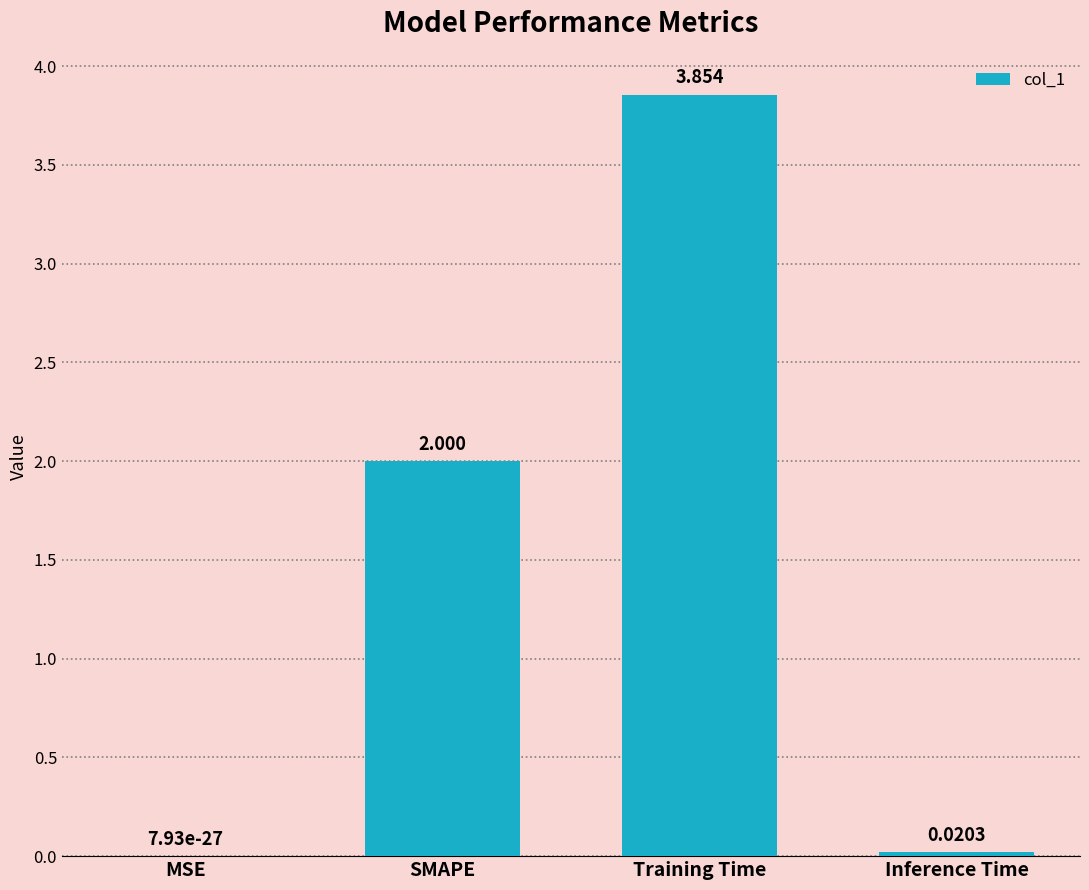

The chart shows a value of 3.5 at SMAPE. True or false?

False